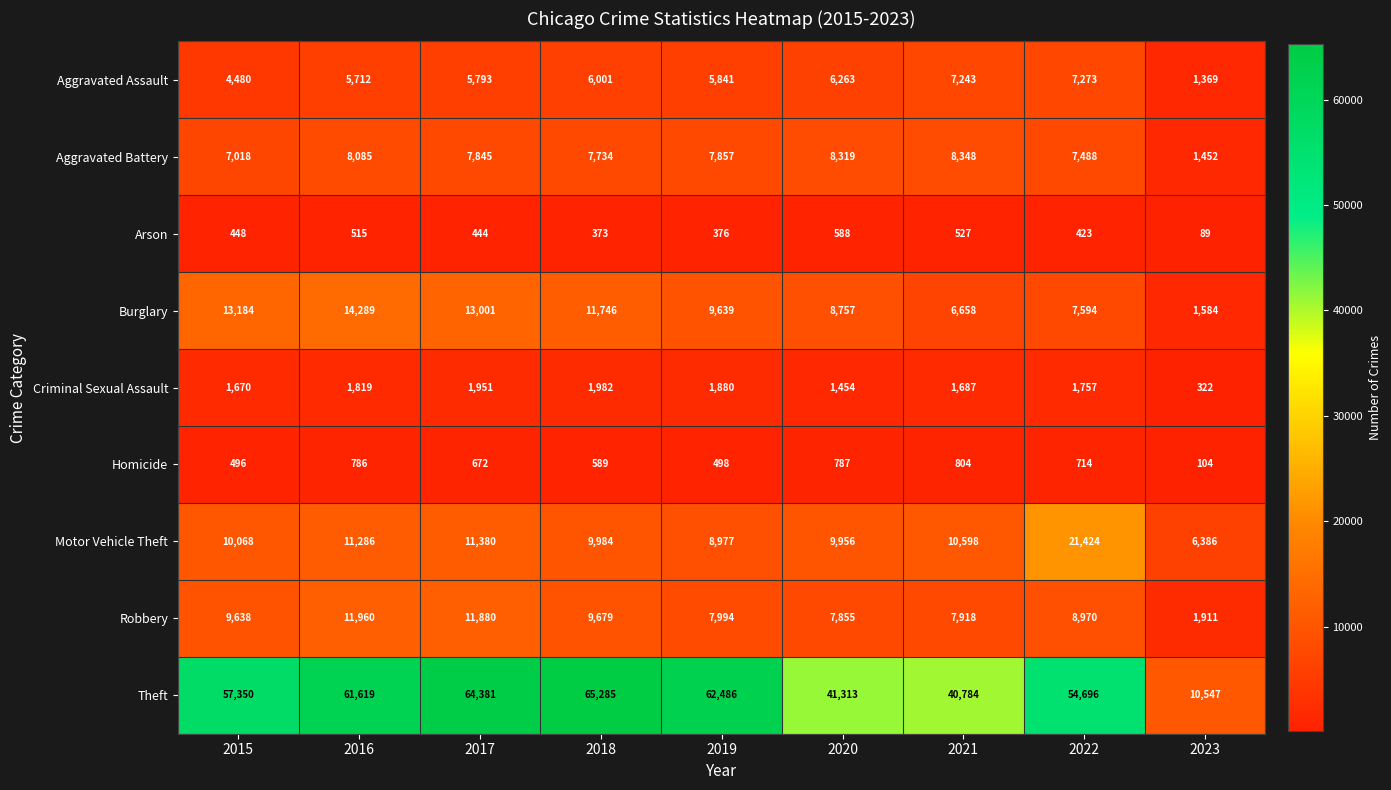

Which label corresponds to the largest value in the chart?

2018